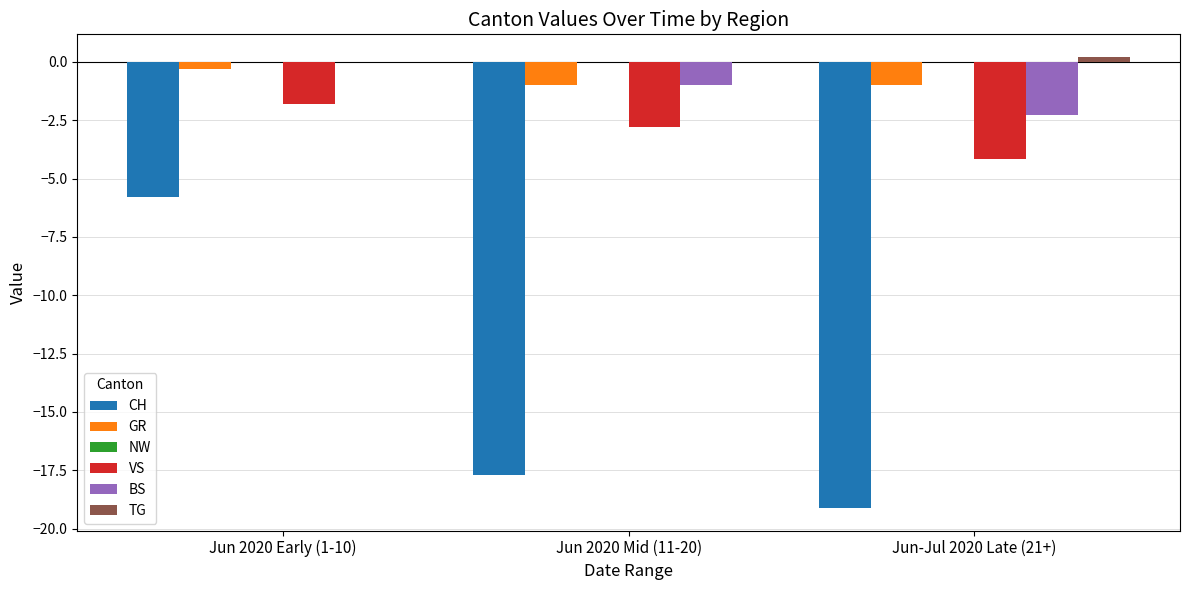

Between Jun 2020 Early (1-10) and Jun-Jul 2020 Late (21+), which series saw the biggest shift?

CH